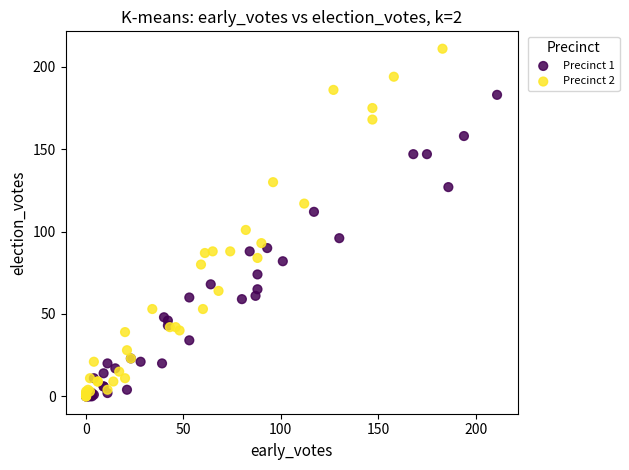

Which series has the widest spread of Y values?

Precinct 2